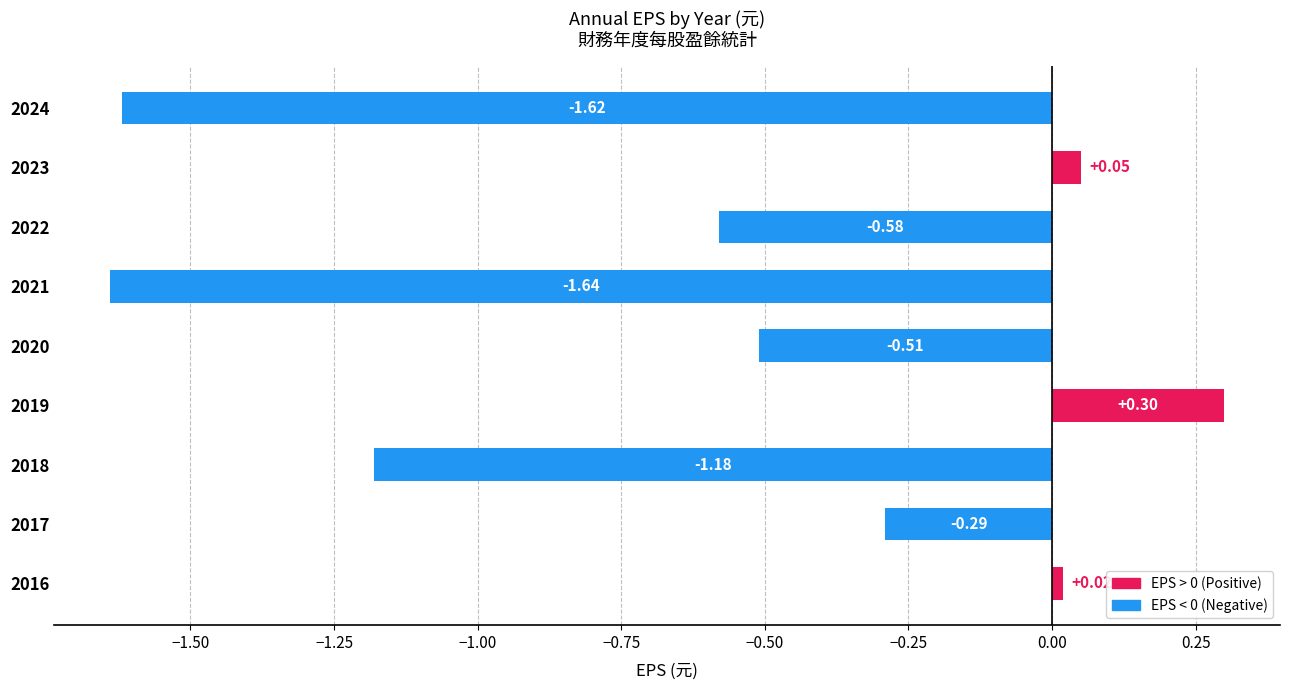

Rank the categories by value from highest to lowest.

2019, 2023, 2016, 2017, 2020, 2022, 2018, 2024, 2021